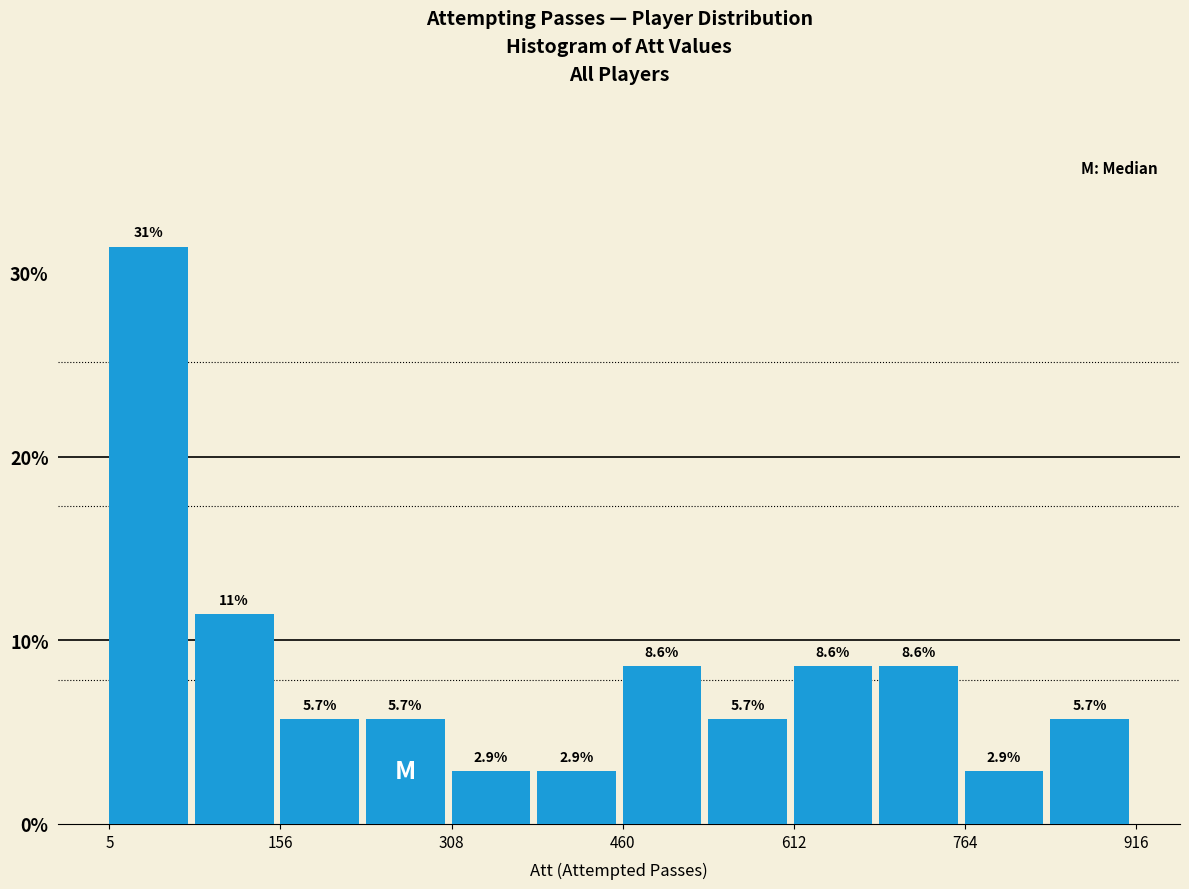

Read against the x-axis, roughly where is the centre of the tallest bar?

40